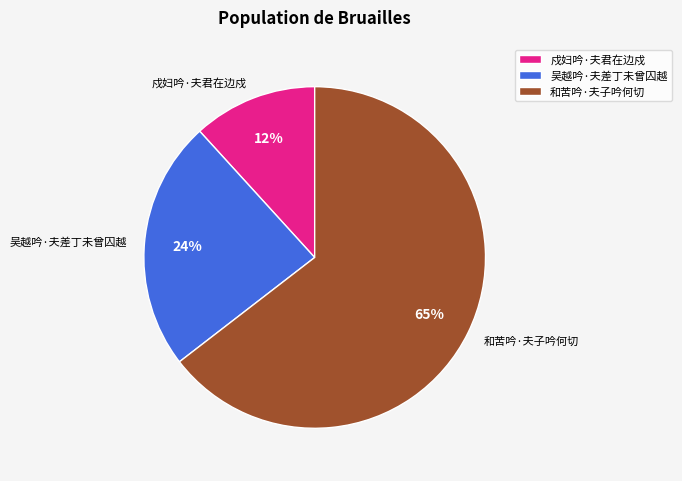

What is the largest slice in the pie chart?

和苦吟·夫子吟何切